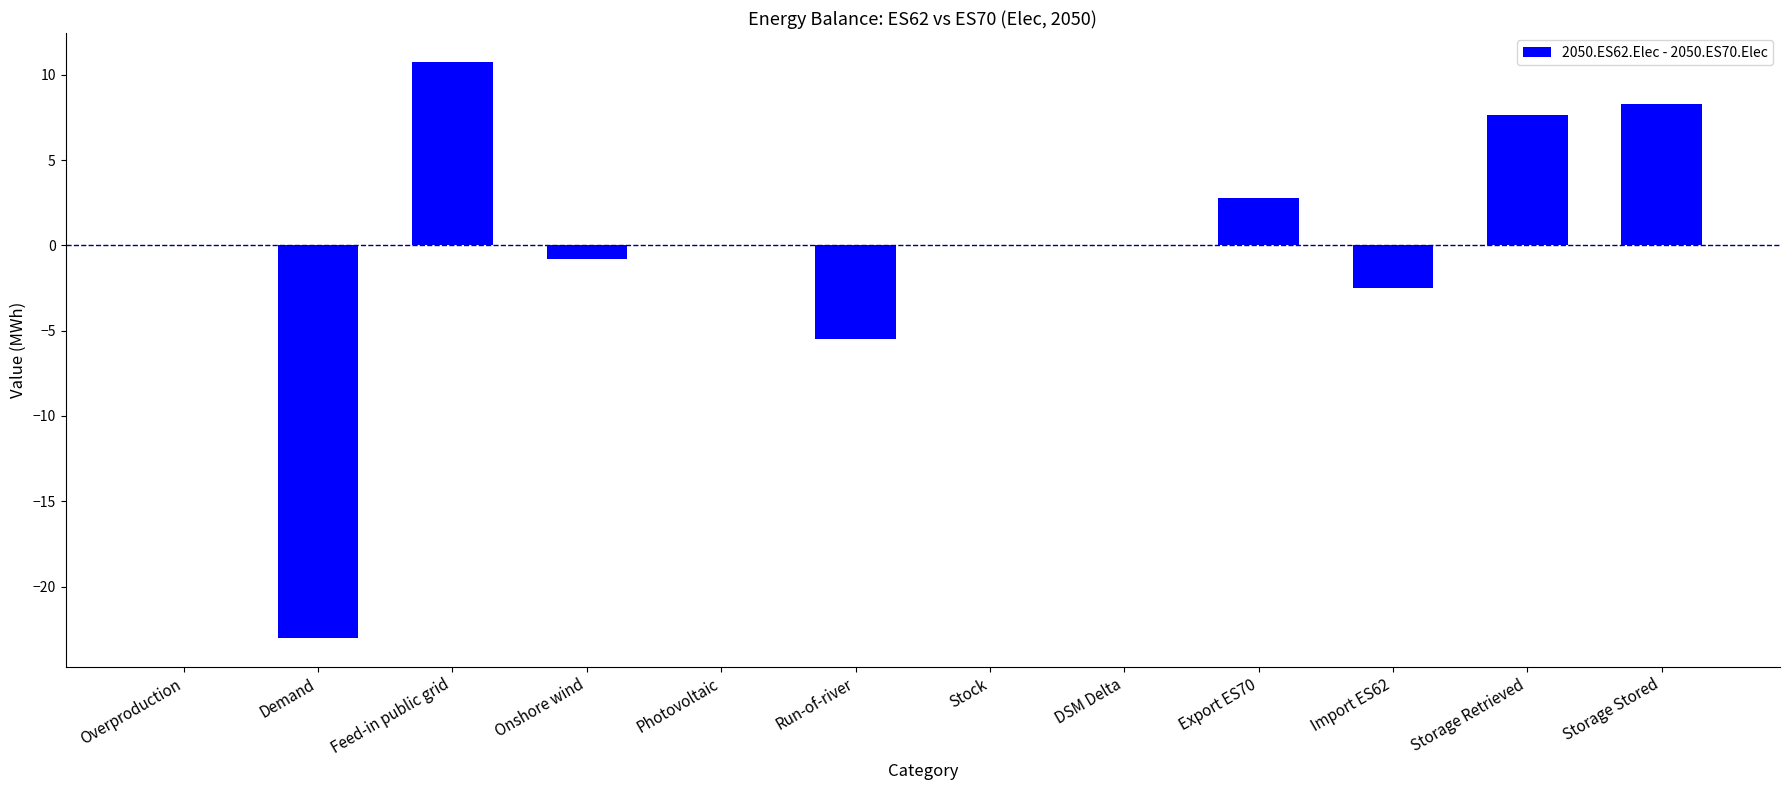

What is the sum of all values?

-2.4